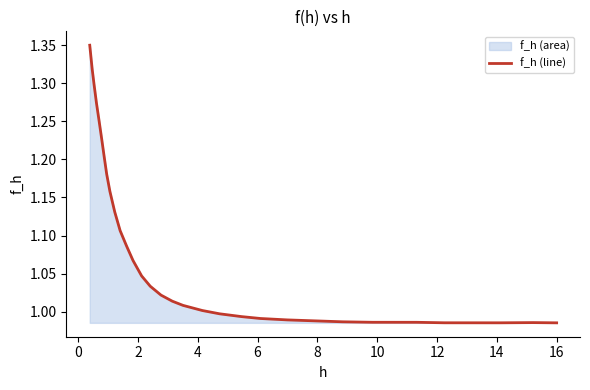

True or false: there are more than 0 points higher than both neighbors.

True